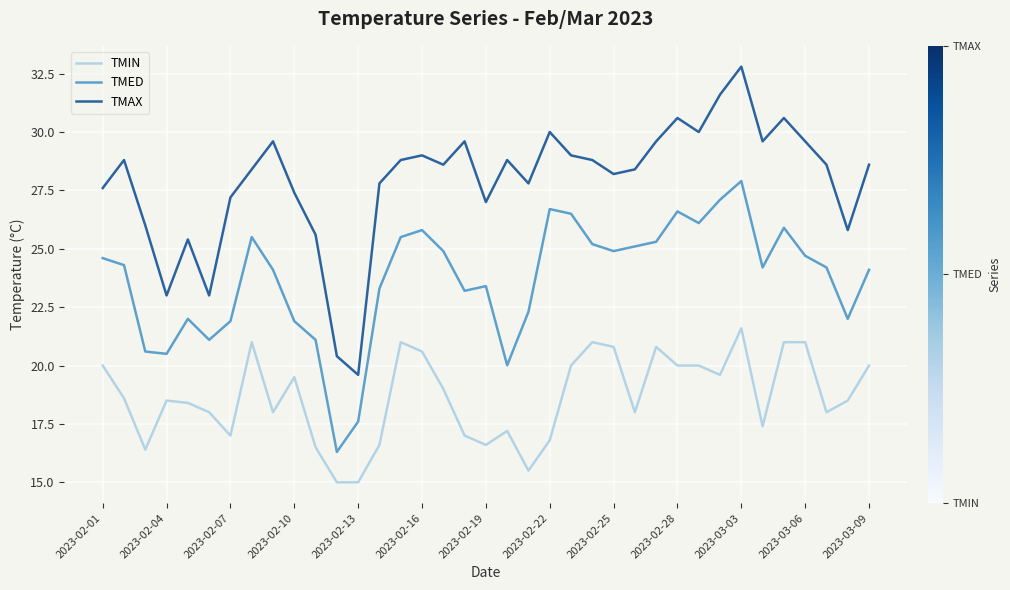

Which series has the largest range (max minus min)?

TMAX